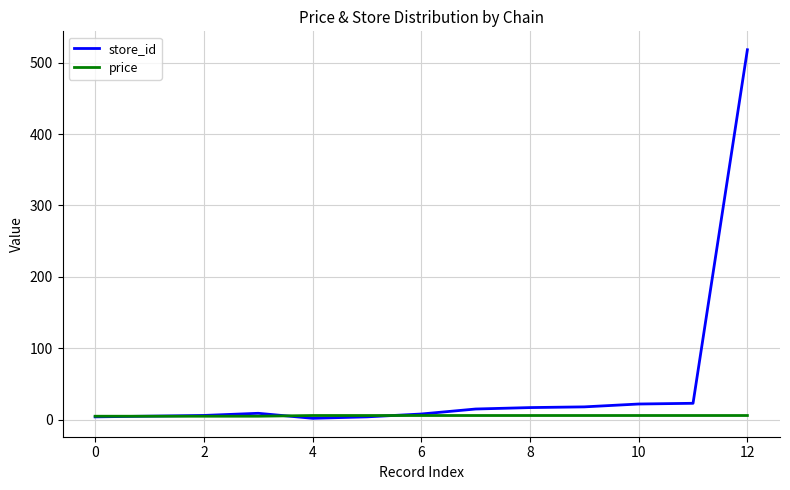

Which series has the largest total across all categories?

store_id